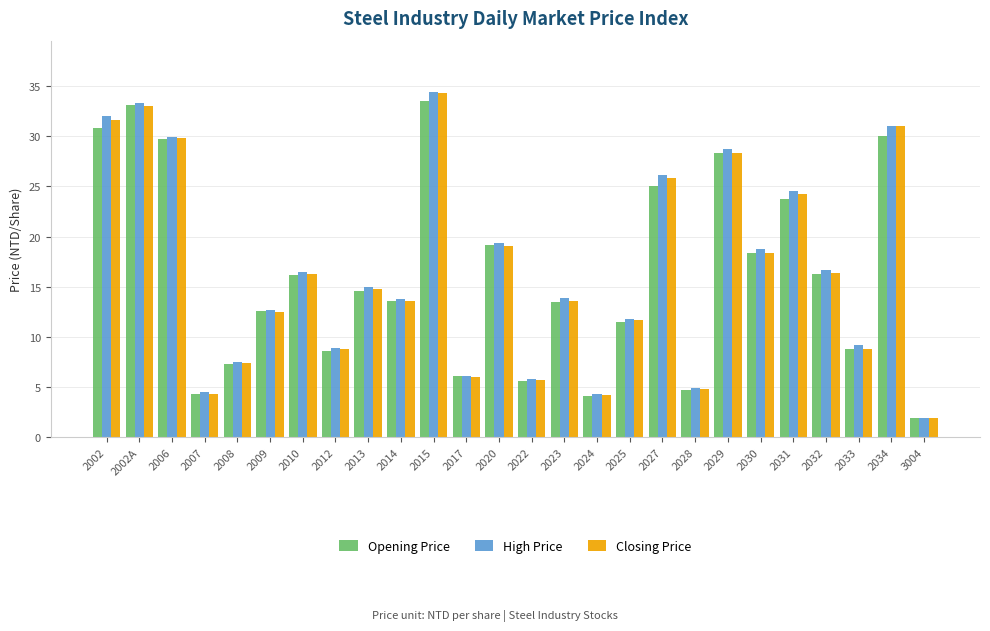

How many distinct data groups are displayed?

3